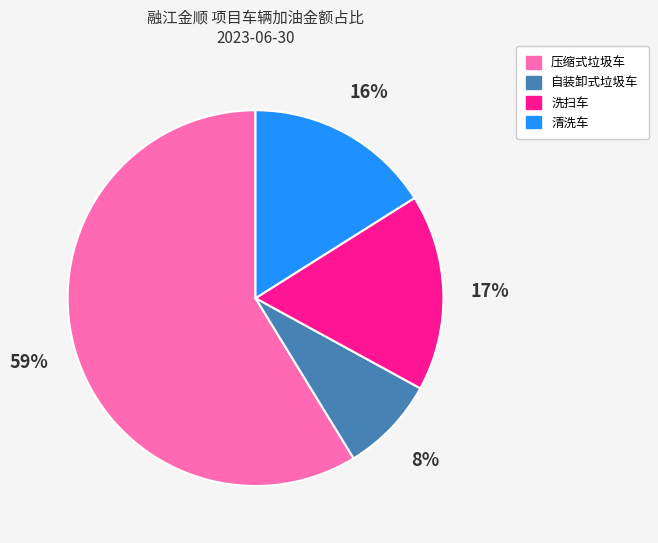

To the nearest percent, what is the average slice percentage?

25%